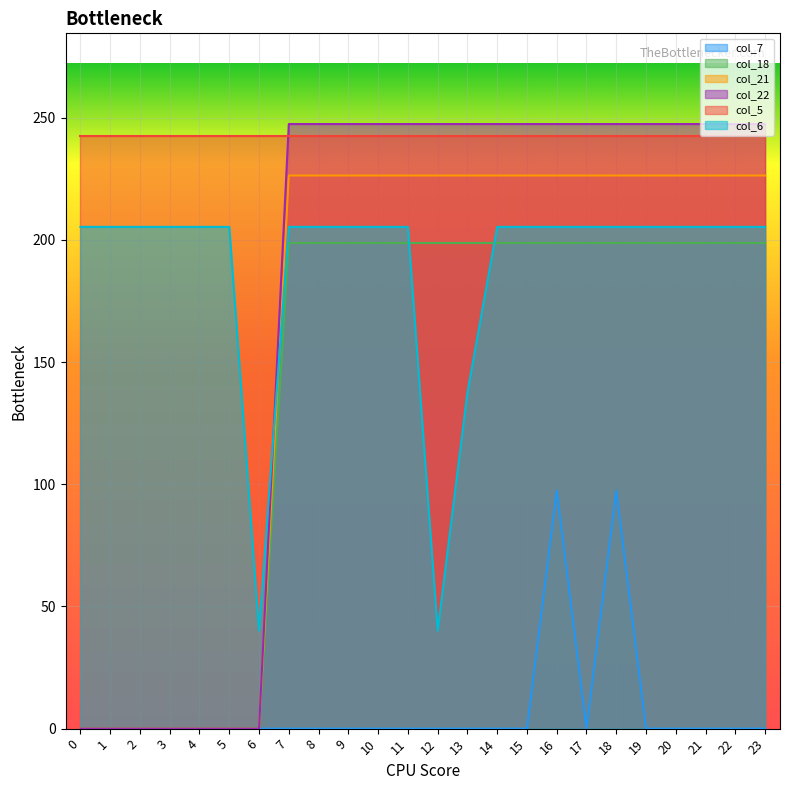

At which category is the sum across all series the highest?

16